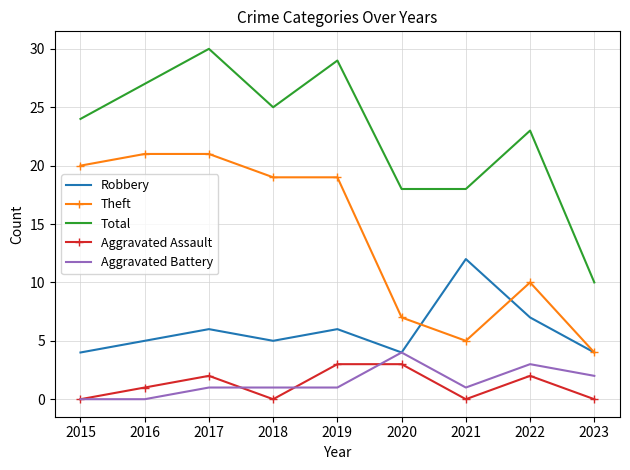

How many Robbery values are between 4 and 6?

7